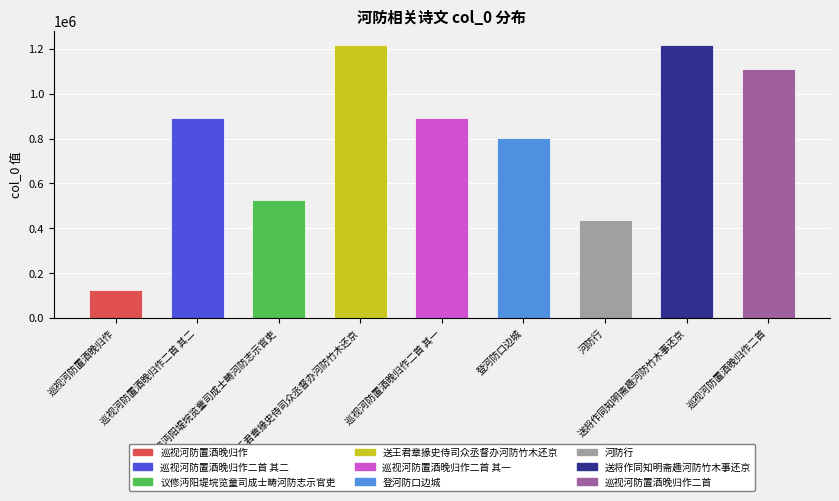

What is the value of the 1st bar from the left?

124467